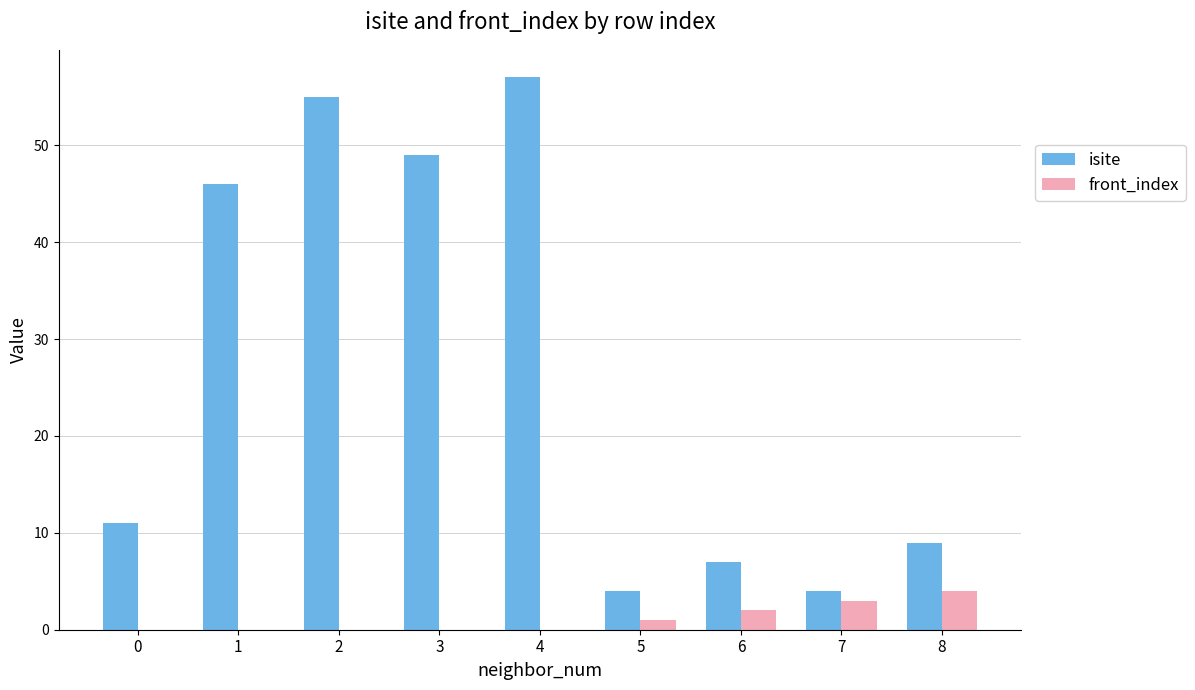

Reading left to right, what are all the values shown in this chart?

isite: 11	46	55	49	57	4	7	4	9
front_index: 0	0	0	0	0	1	2	3	4